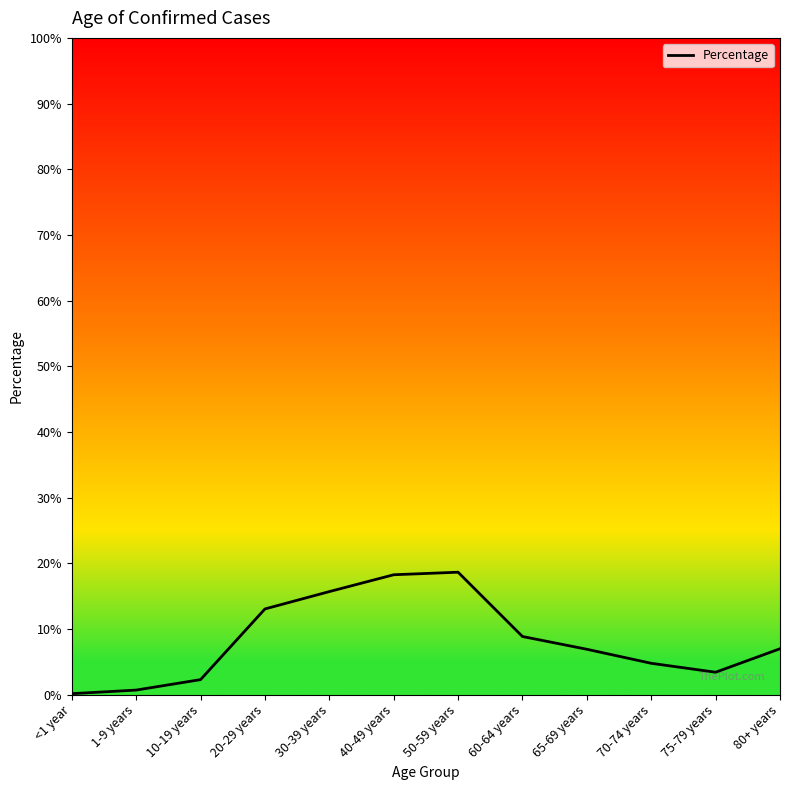

Reading left to right, what are all the values shown in this chart?

0.0	0.0	0.0	0.1	0.2	0.2	0.2	0.1	0.1	0.0	0.0	0.1